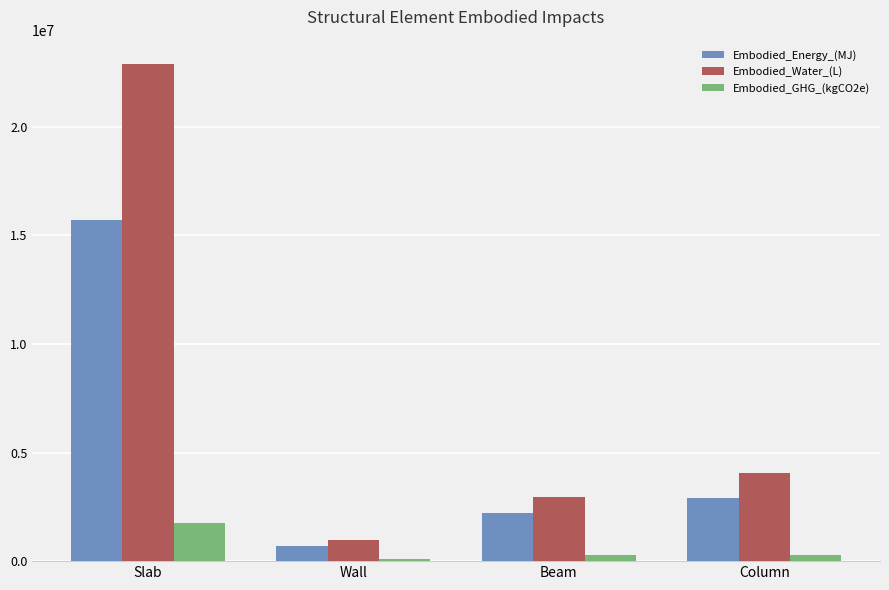

List the series in order of their overall mean, lowest first.

Embodied_GHG_(kgCO2e), Embodied_Energy_(MJ), Embodied_Water_(L)